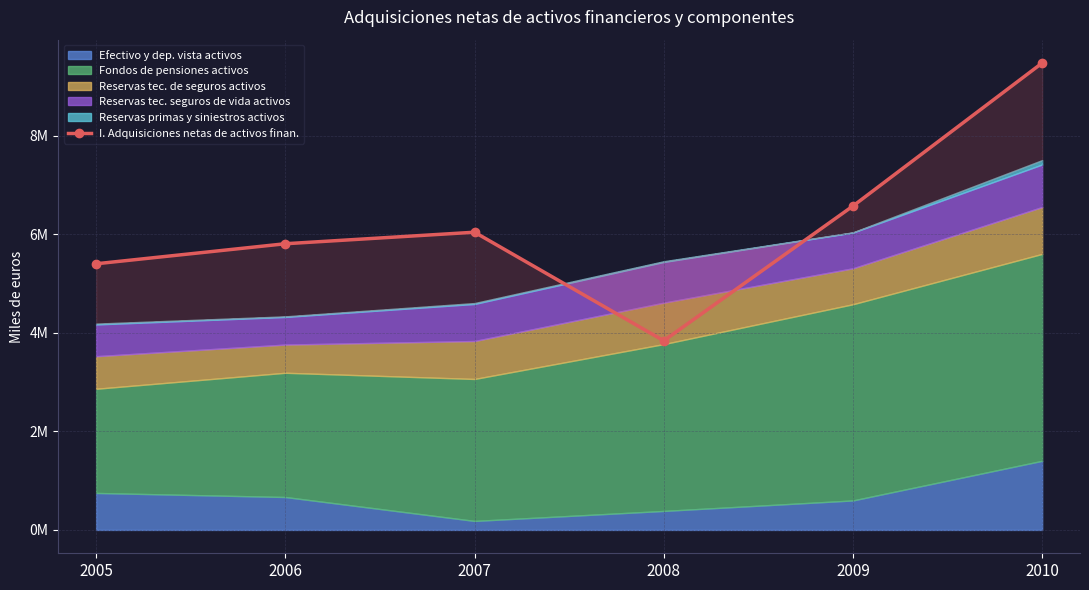

Reading left to right, extract all data points from this chart.

2005=5399511	2006=5805979	2007=6039814	2008=3837764	2009=6571434	2010=9472407